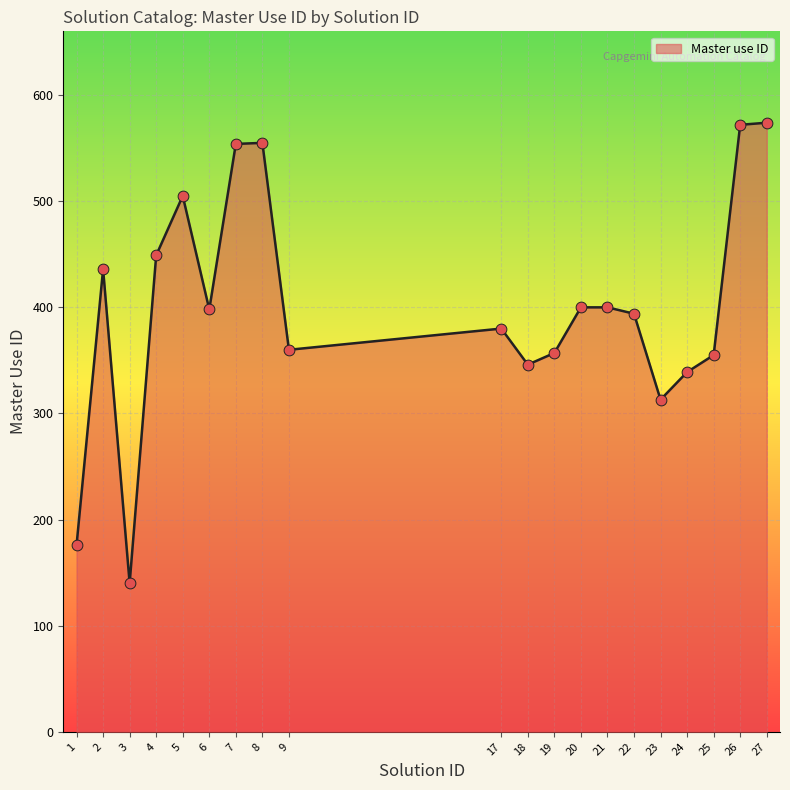

What is the change in value from 5 to 17?

-125